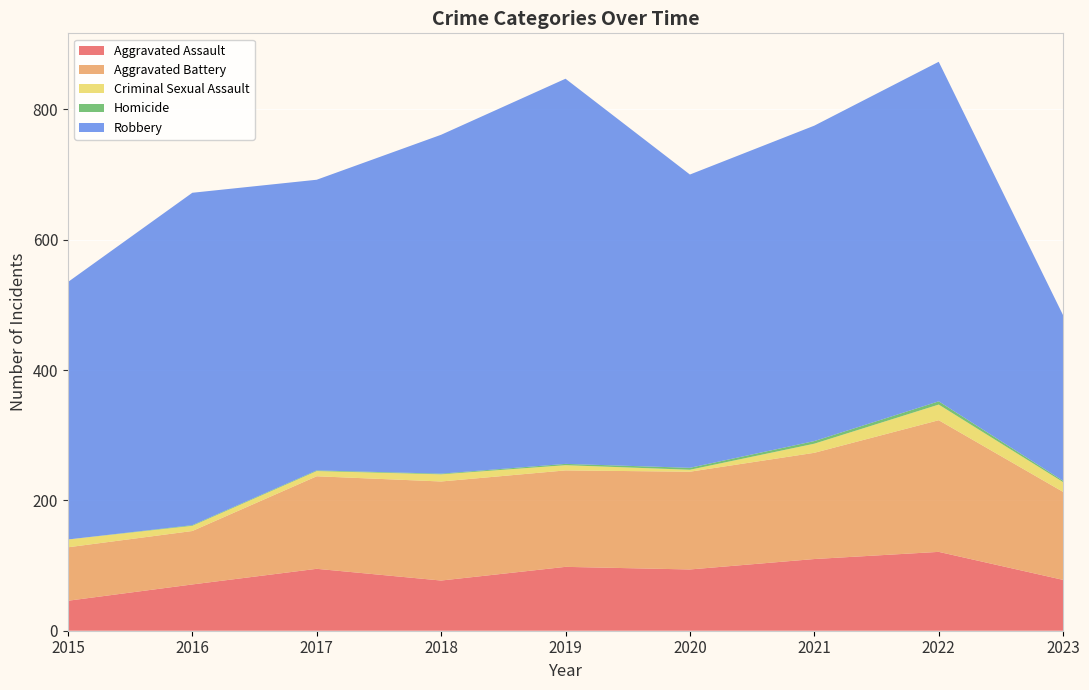

Reading right to left, transcribe all the data shown in this chart.

Aggravated Assault: 78	121	110	94	98	77	95	71	46
Aggravated Battery: 135	202	163	150	148	152	142	82	82
Criminal Sexual Assault: 15	24	14	3	8	11	8	8	12
Homicide: 2	5	4	3	2	1	1	1	0
Robbery: 254	521	484	450	591	520	446	510	395